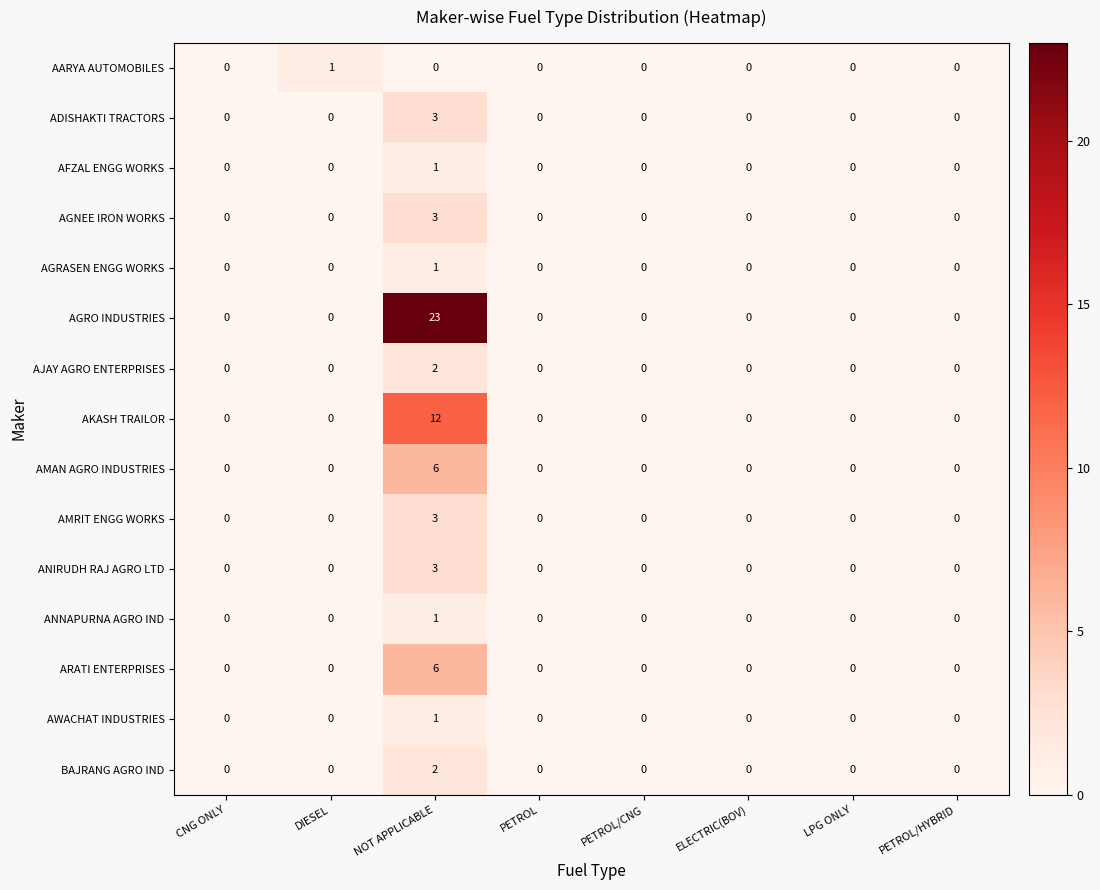

Between CNG ONLY and DIESEL, which series saw the biggest shift?

AARYA AUTOMOBILES